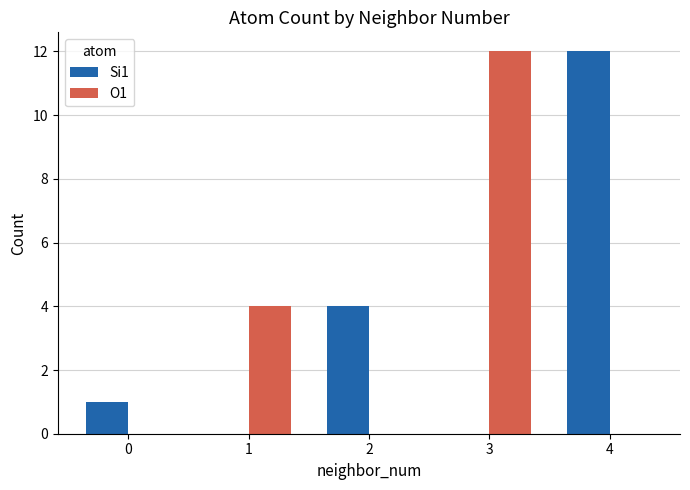

Reading right to left, extract all data points from this chart.

Si1: 4=12	3=0	2=4	1=0	0=1
O1: 4=0	3=12	2=0	1=4	0=0